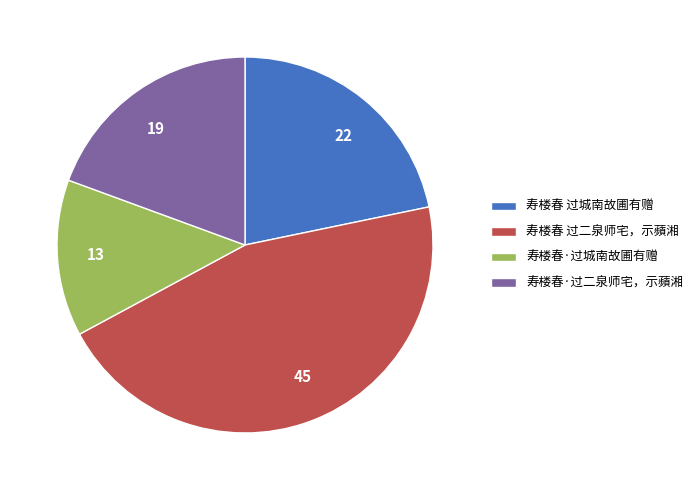

Do 寿楼春·过二泉师宅，示蘋湘 and 寿楼春 过二泉师宅，示蘋湘 together represent more than half of the pie?

Yes